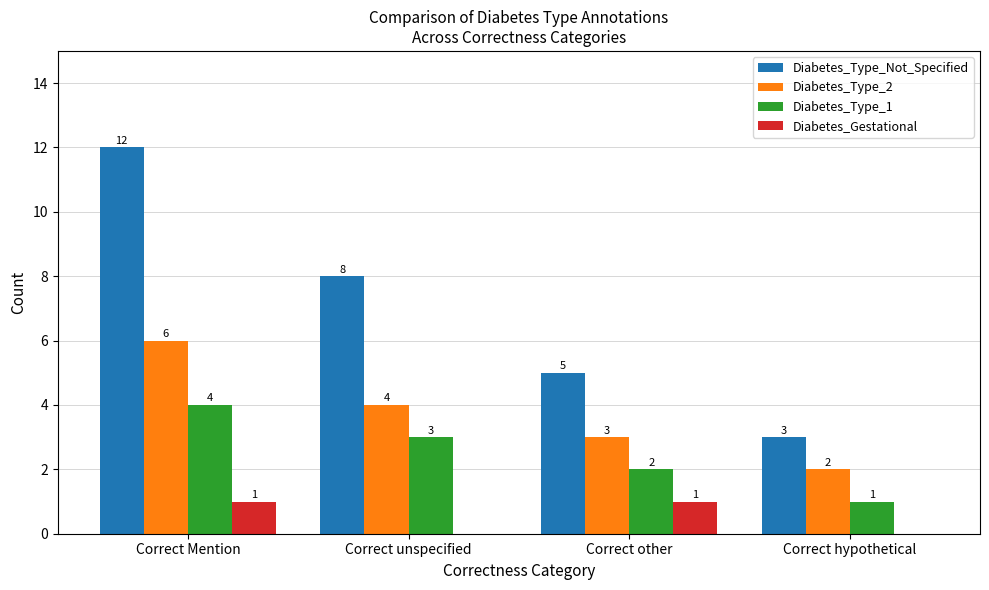

Between Correct Mention and Correct unspecified, which series saw the biggest shift?

Diabetes_Type_Not_Specified